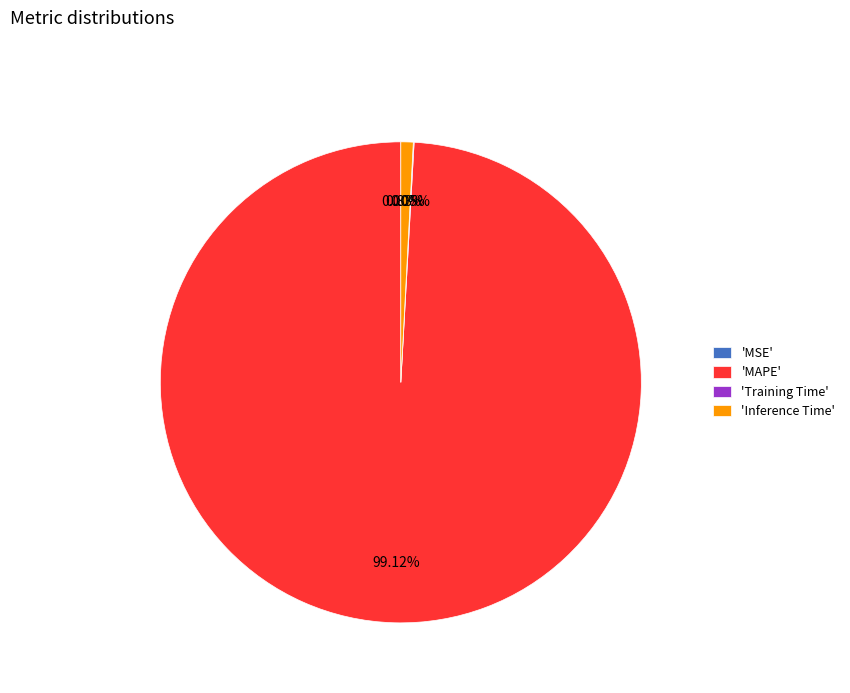

Does any single category account for the majority?

Yes